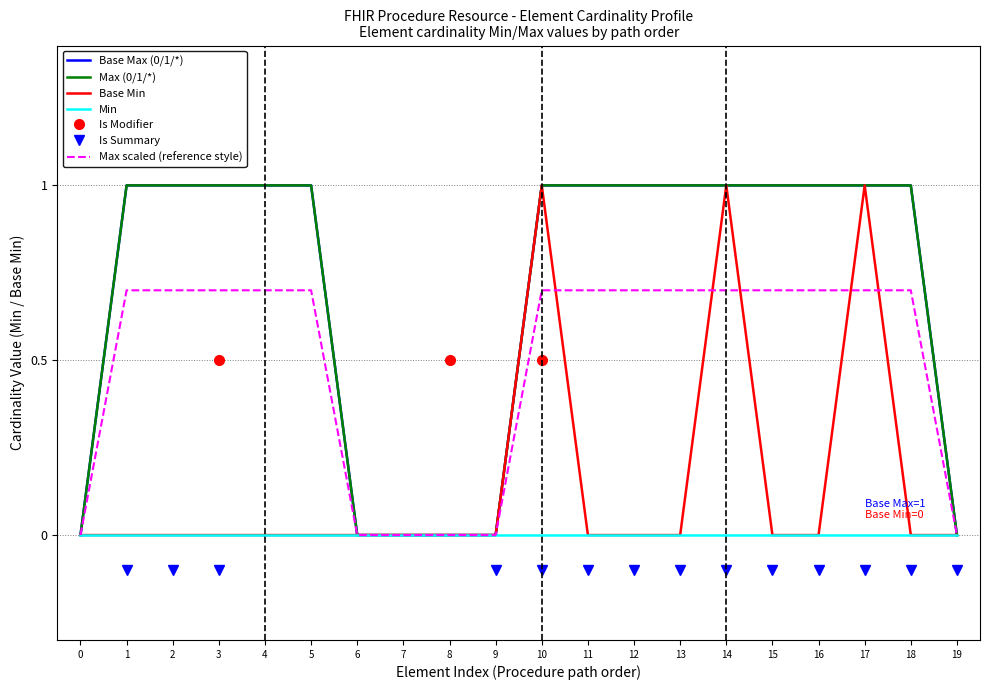

Is it true that the value at 2 is 0?

False